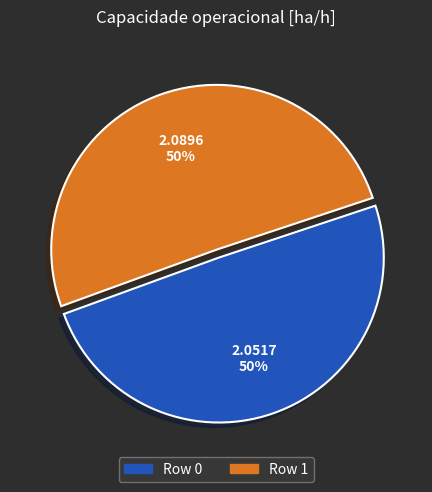

To the nearest percent, what percentage of the pie is Row 0?

50%